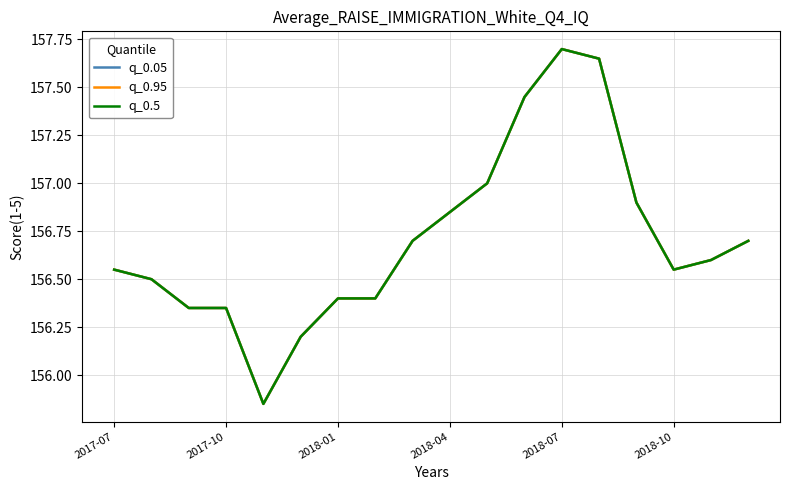

Which series has the largest total across all categories?

q_0.05